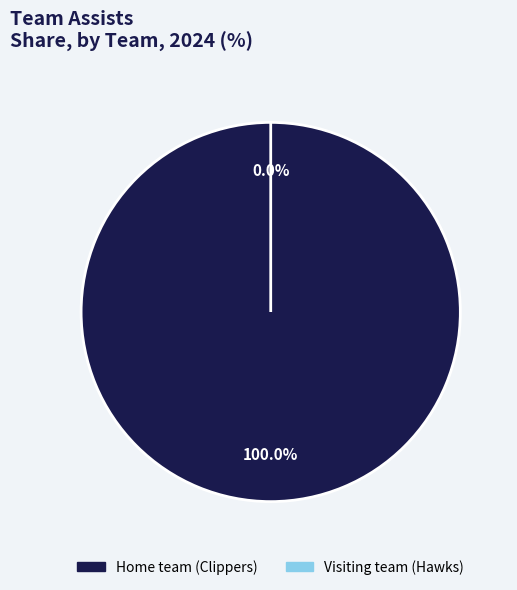

Is it true that Visiting team (Hawks) is 0% of the pie?

True